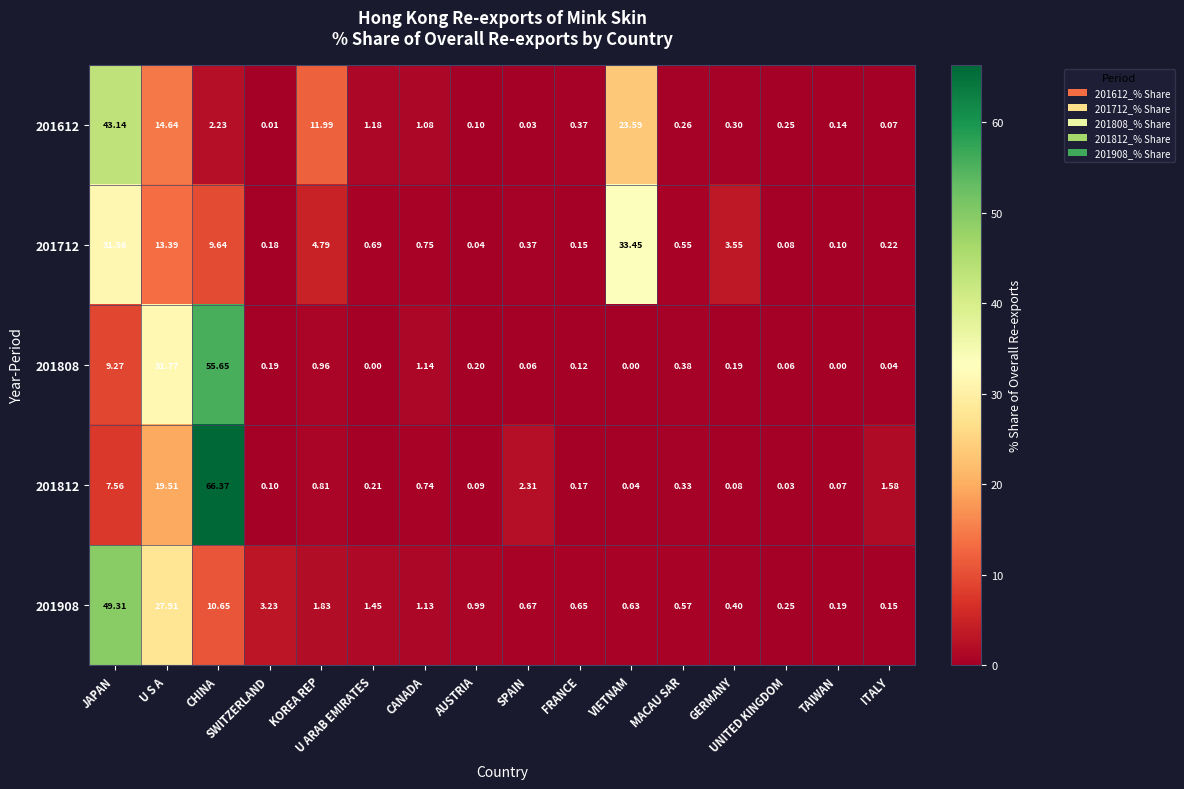

Reading left to right, list all the values displayed in this chart.

201612: JAPAN=43.1	U S A=14.6	CHINA=2.2	SWITZERLAND=0.0	KOREA REP=12.0	U ARAB EMIRATES=1.2	CANADA=1.1	AUSTRIA=0.1	SPAIN=0.0	FRANCE=0.4	VIETNAM=23.6	MACAU SAR=0.3	GERMANY=0.3	UNITED KINGDOM=0.2	TAIWAN=0.1	ITALY=0.1
201712: JAPAN=31.6	U S A=13.4	CHINA=9.6	SWITZERLAND=0.2	KOREA REP=4.8	U ARAB EMIRATES=0.7	CANADA=0.8	AUSTRIA=0.0	SPAIN=0.4	FRANCE=0.1	VIETNAM=33.5	MACAU SAR=0.6	GERMANY=3.5	UNITED KINGDOM=0.1	TAIWAN=0.1	ITALY=0.2
201808: JAPAN=9.3	U S A=31.8	CHINA=55.6	SWITZERLAND=0.2	KOREA REP=1.0	U ARAB EMIRATES=0.0	CANADA=1.1	AUSTRIA=0.2	SPAIN=0.1	FRANCE=0.1	VIETNAM=0.0	MACAU SAR=0.4	GERMANY=0.2	UNITED KINGDOM=0.1	TAIWAN=0.0	ITALY=0.0
201812: JAPAN=7.6	U S A=19.5	CHINA=66.4	SWITZERLAND=0.1	KOREA REP=0.8	U ARAB EMIRATES=0.2	CANADA=0.7	AUSTRIA=0.1	SPAIN=2.3	FRANCE=0.2	VIETNAM=0.0	MACAU SAR=0.3	GERMANY=0.1	UNITED KINGDOM=0.0	TAIWAN=0.1	ITALY=1.6
201908: JAPAN=49.3	U S A=27.9	CHINA=10.7	SWITZERLAND=3.2	KOREA REP=1.8	U ARAB EMIRATES=1.4	CANADA=1.1	AUSTRIA=1.0	SPAIN=0.7	FRANCE=0.7	VIETNAM=0.6	MACAU SAR=0.6	GERMANY=0.4	UNITED KINGDOM=0.2	TAIWAN=0.2	ITALY=0.1